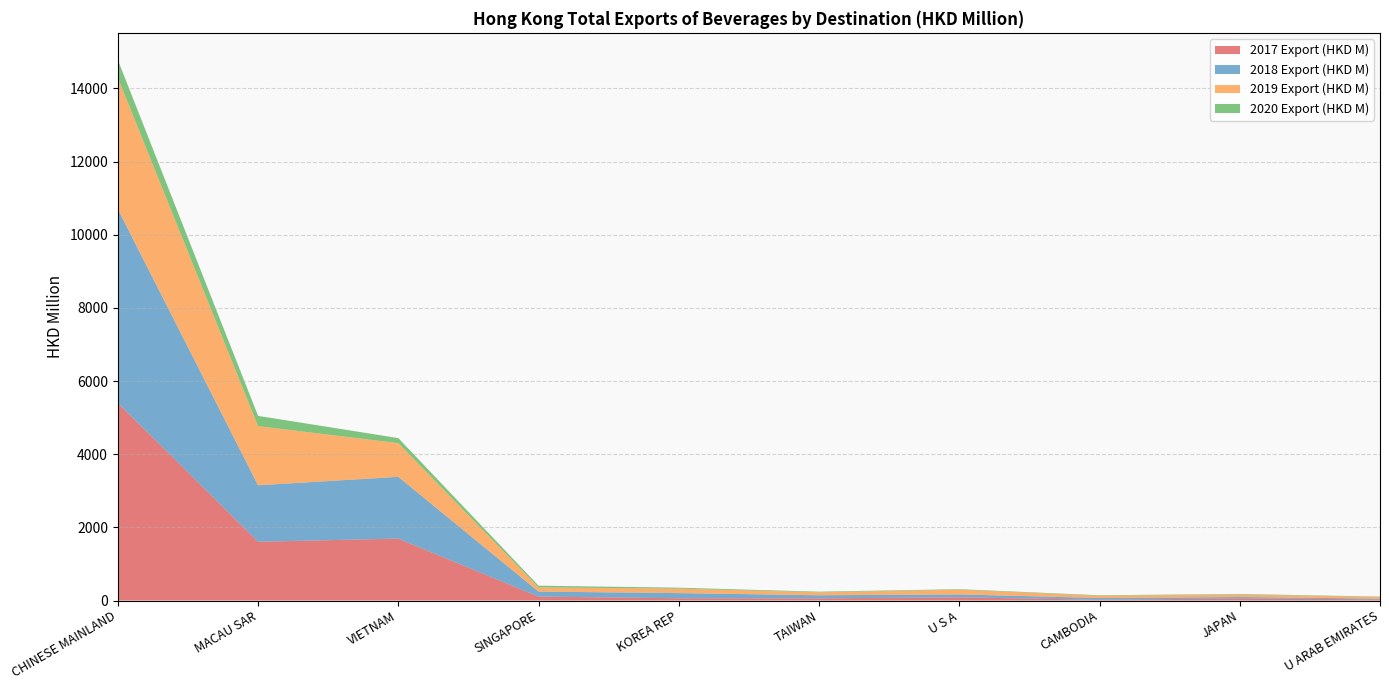

Reading left to right, list all the values displayed in this chart.

2017 Export (HKD M): 5400.8	1606.8	1692.1	107.2	61.6	58.8	86.9	21.0	57.1	32.1
2018 Export (HKD M): 5298.6	1543.6	1688.3	137.0	140.8	84.6	79.9	47.4	38.9	19.5
2019 Export (HKD M): 3593.1	1616.2	922.6	115.6	123.2	82.1	129.8	62.7	71.1	45.2
2020 Export (HKD M): 486.2	281.0	137.0	45.5	25.0	16.2	13.7	12.8	11.7	10.8